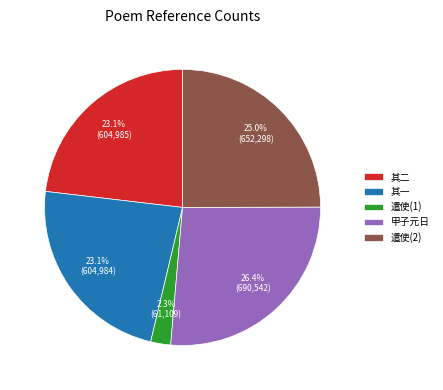

How many segments does this pie chart have?

5